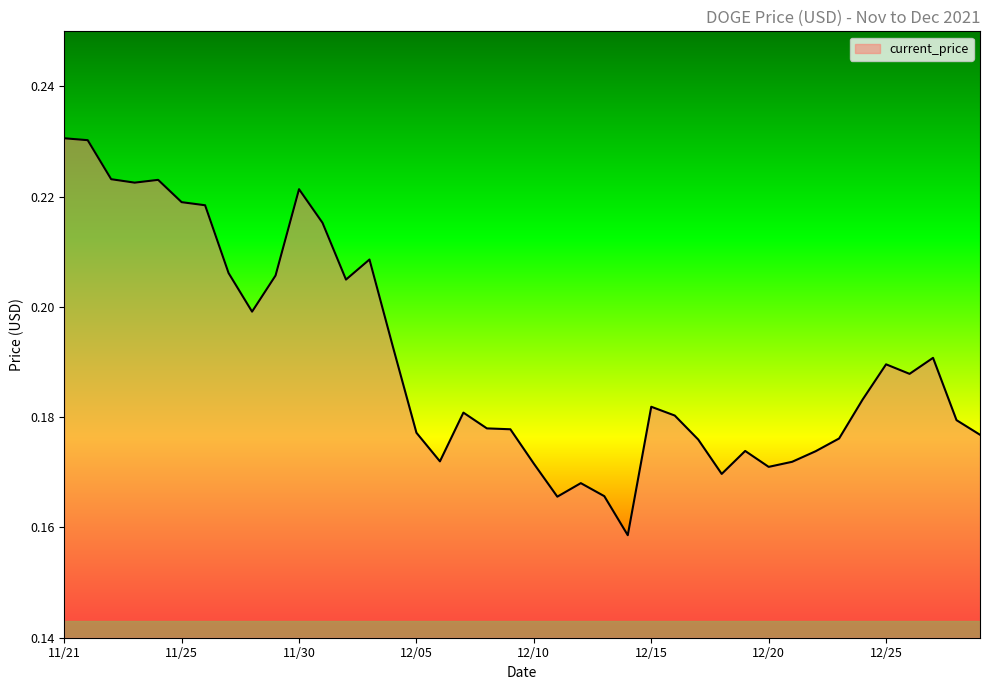

What is the smallest value displayed?

0.2